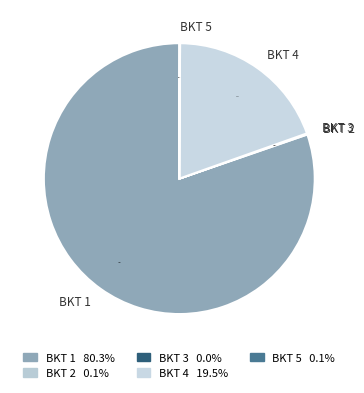

Does BKT 1 represent more than half of the total?

Yes